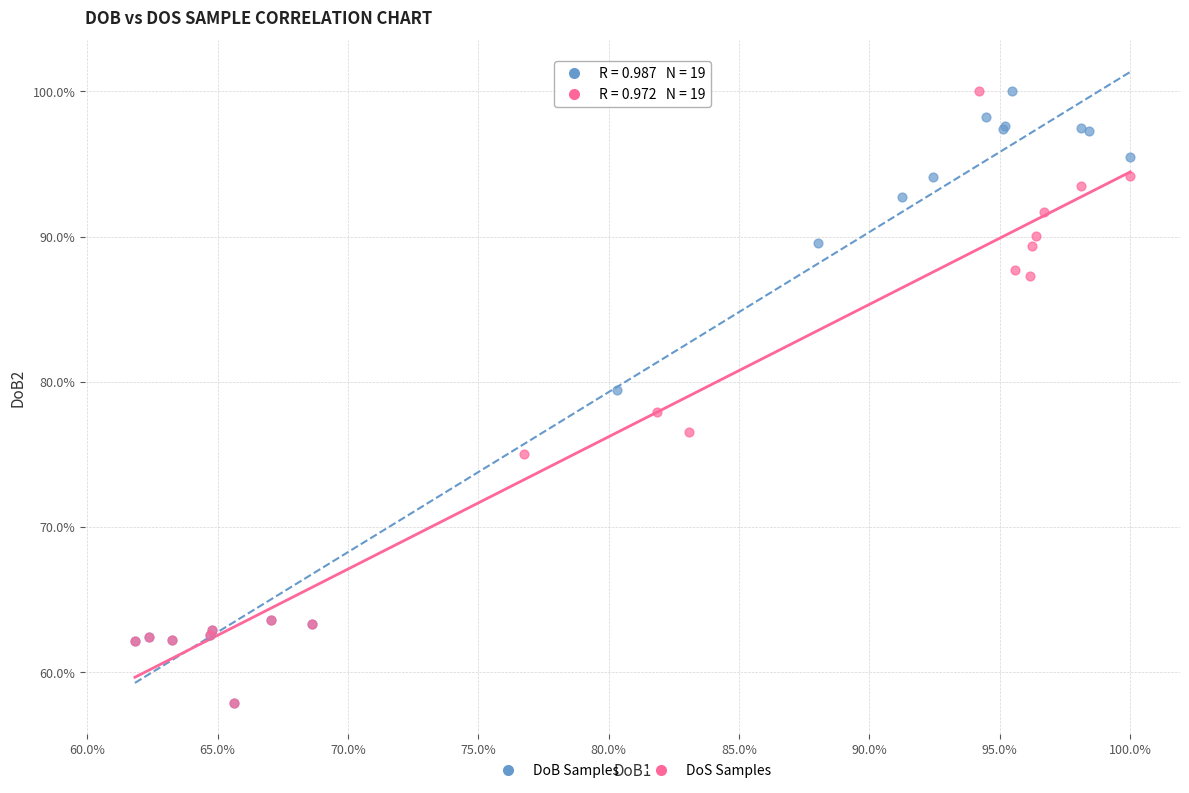

What are all the series names shown in the legend?

DoB Samples, DoS Samples